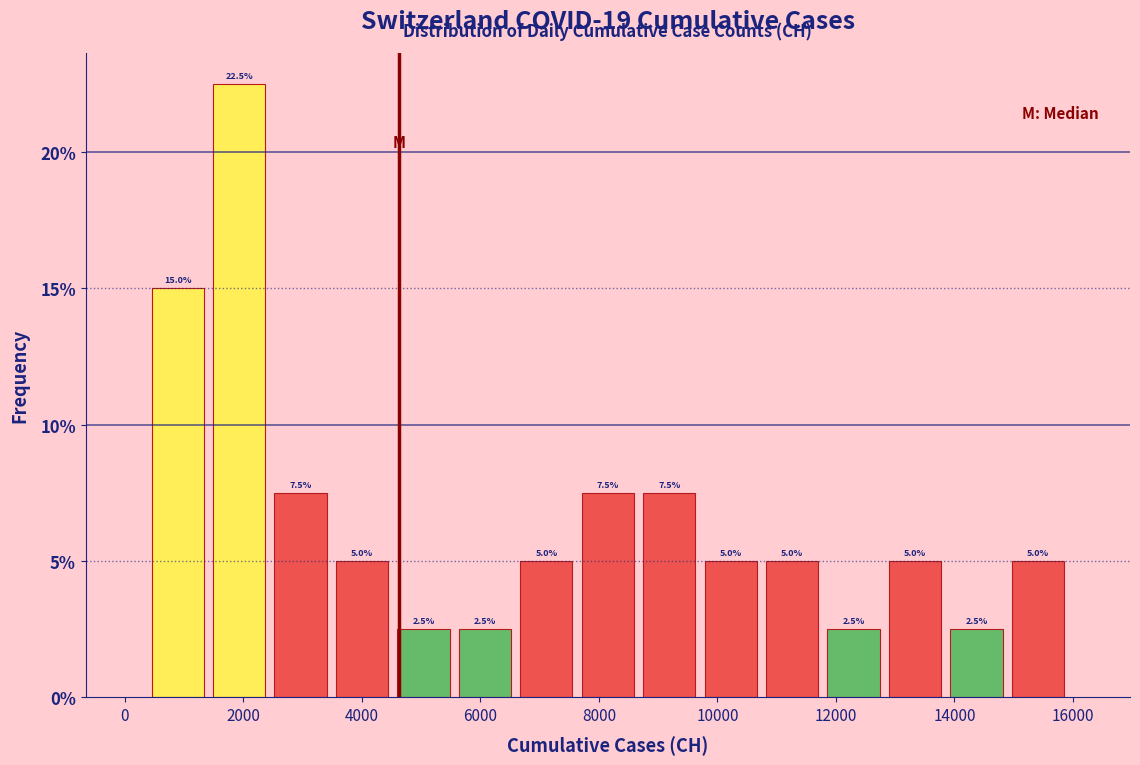

Over which range of the x-axis is the bar tallest?

1400 to 2400